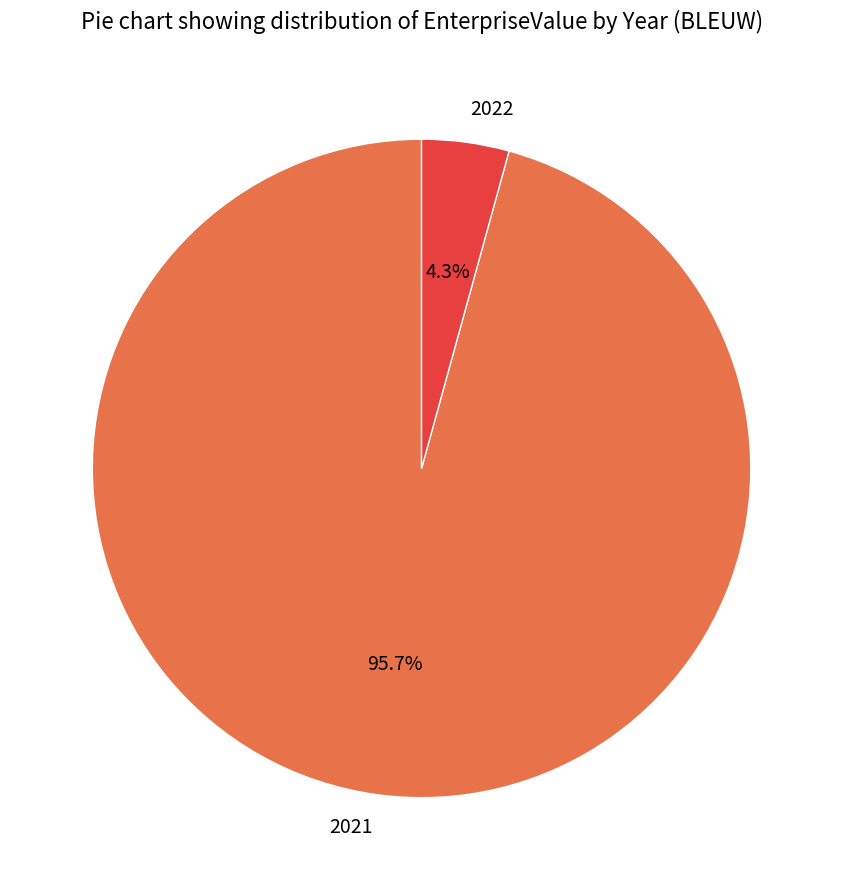

True or false: 2021 accounts for 81% of the total.

False